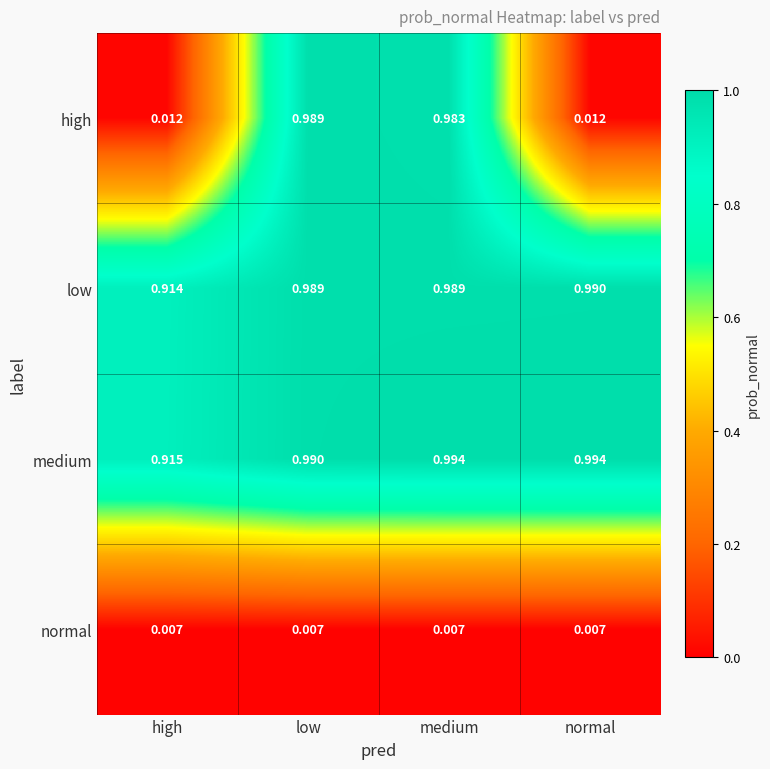

Which series has the largest range (max minus min)?

high